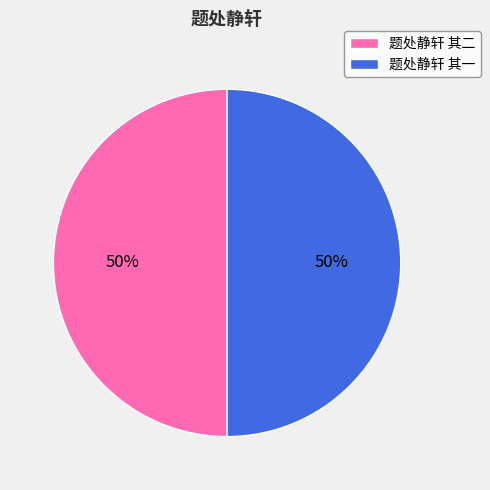

Count the number of slices in the pie.

2